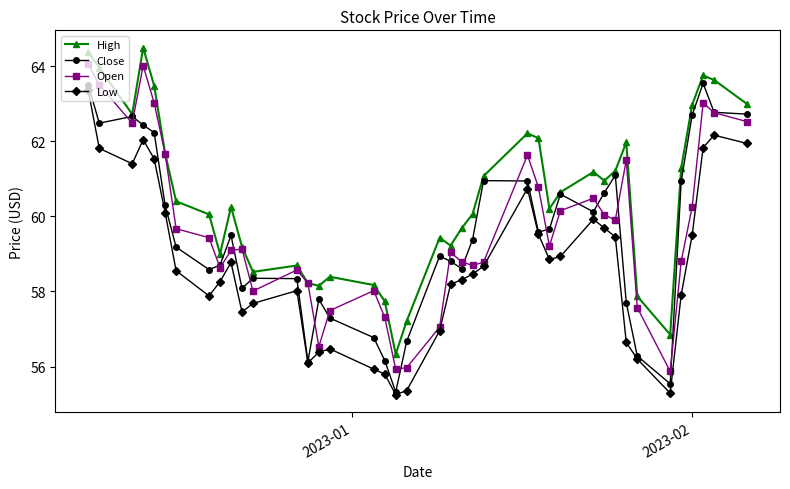

What is the value of the Low point at the 39th from the left?

62.2